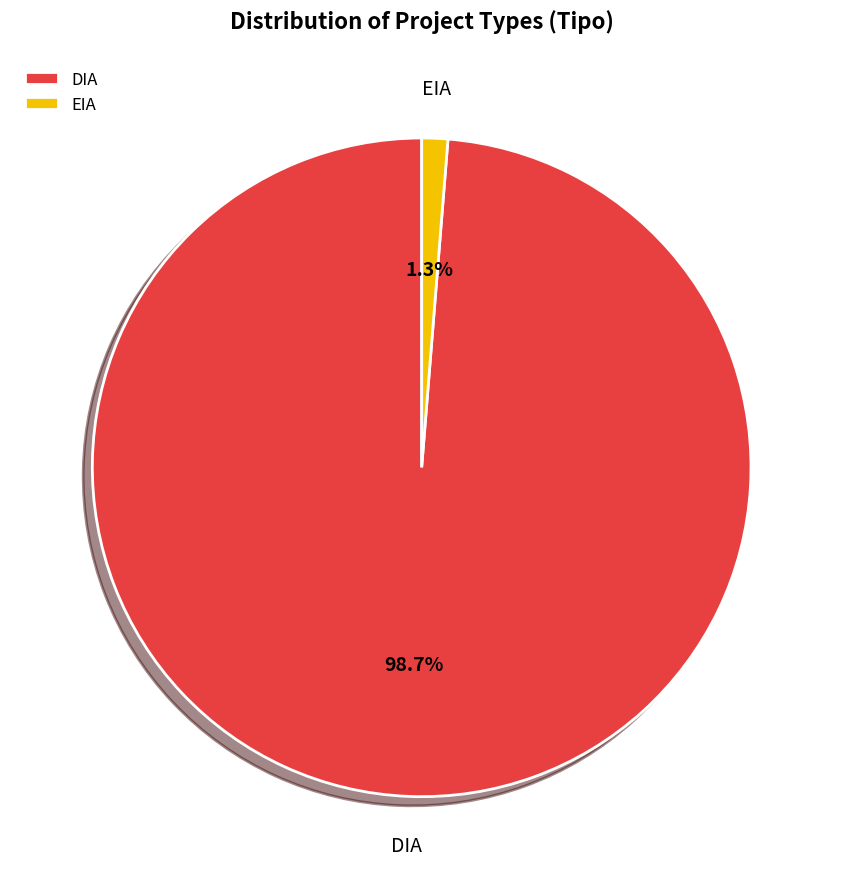

Combined, do EIA and DIA account for over 50%?

Yes